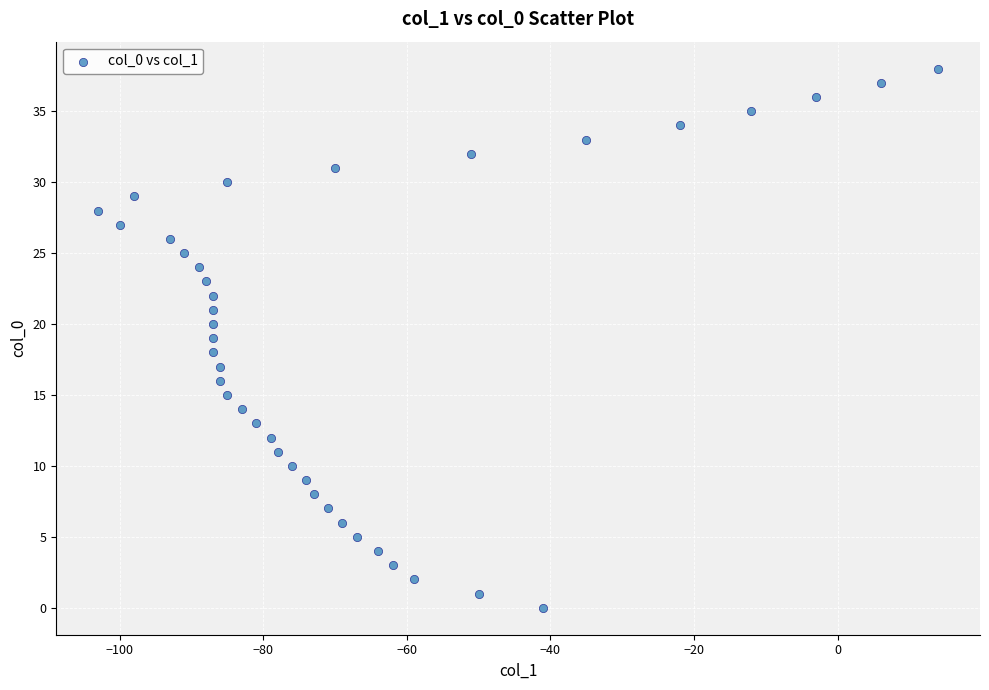

What is the range of X values (max minus min)?

117